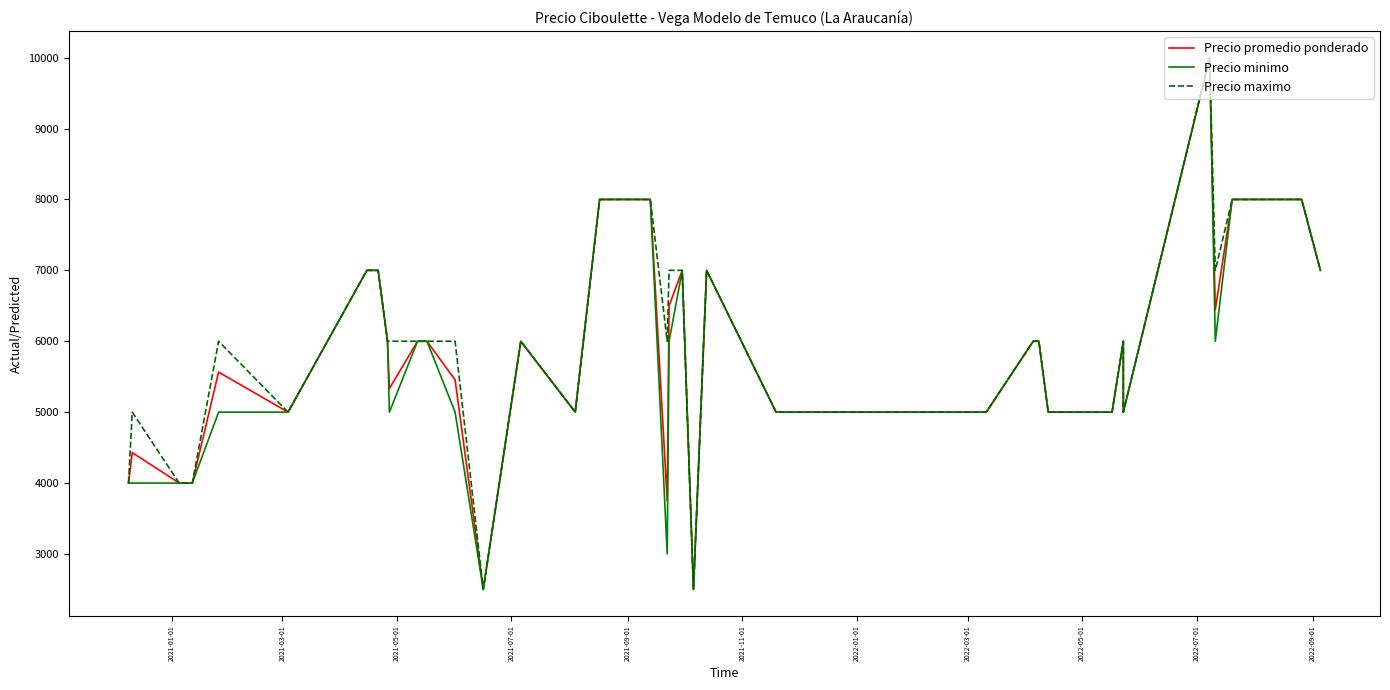

What is the minimum value shown in the chart?

2500